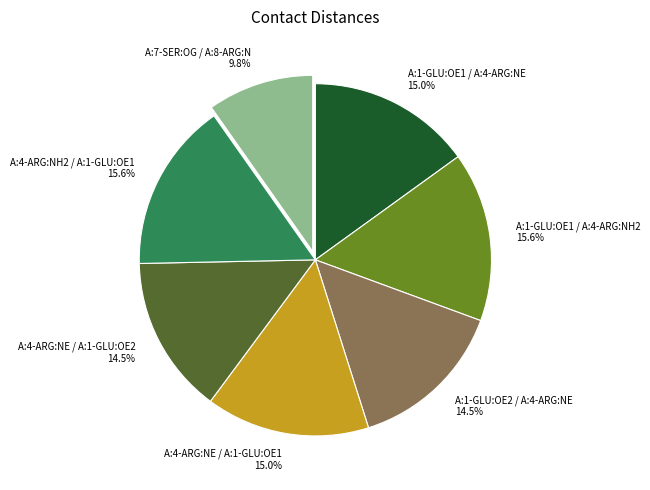

Does A:4-ARG:NE / A:1-GLU:OE2 account for over 50% of the chart?

No